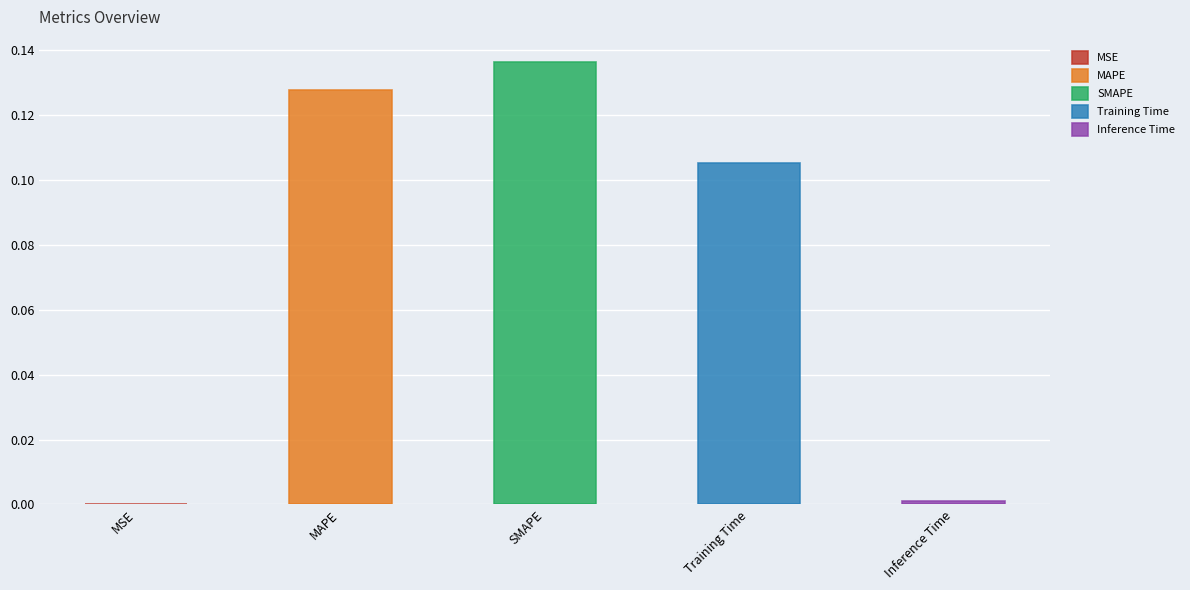

List the labels in order of value, smallest first.

MSE, Inference Time, Training Time, MAPE, SMAPE